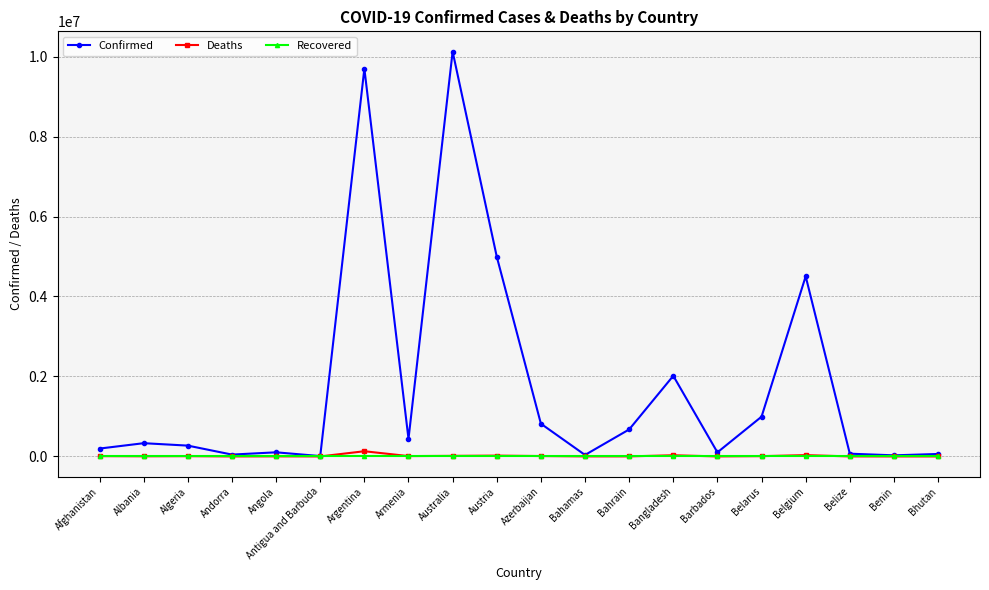

How many series are shown in this chart?

3